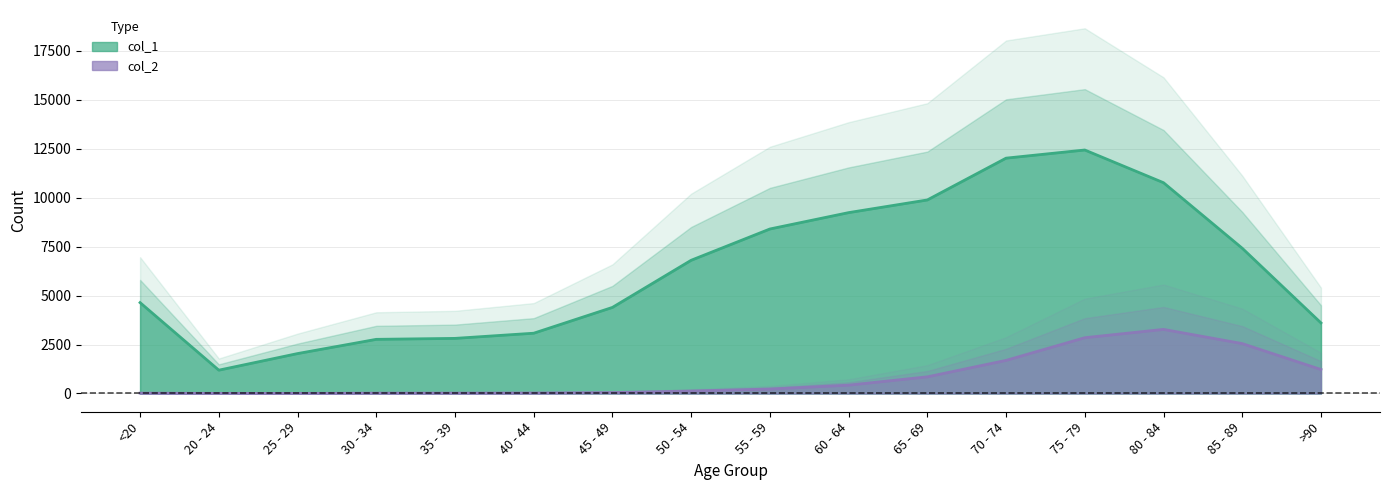

Does the chart display data point markers on the line(s)?

No